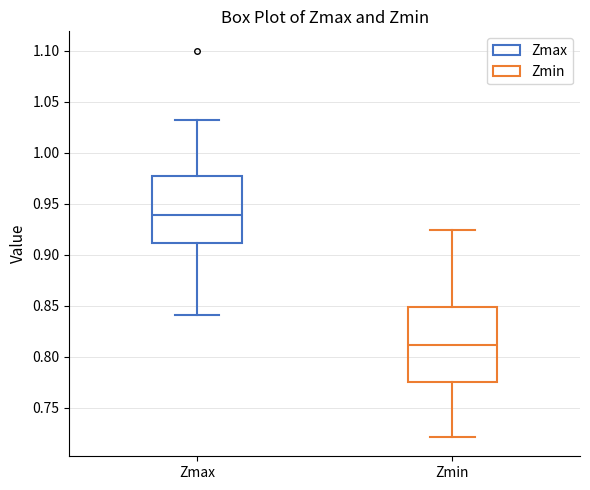

Which box has the highest median line?

Zmax